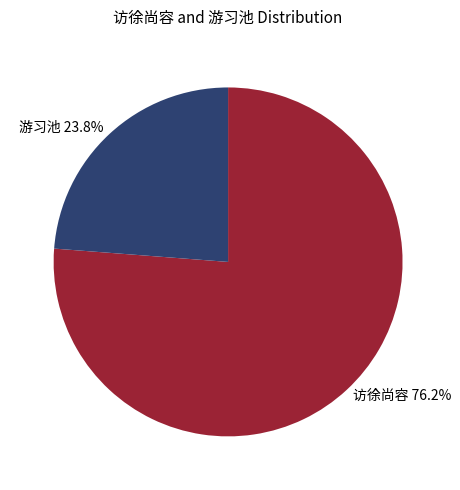

How many slices are in this pie chart?

2